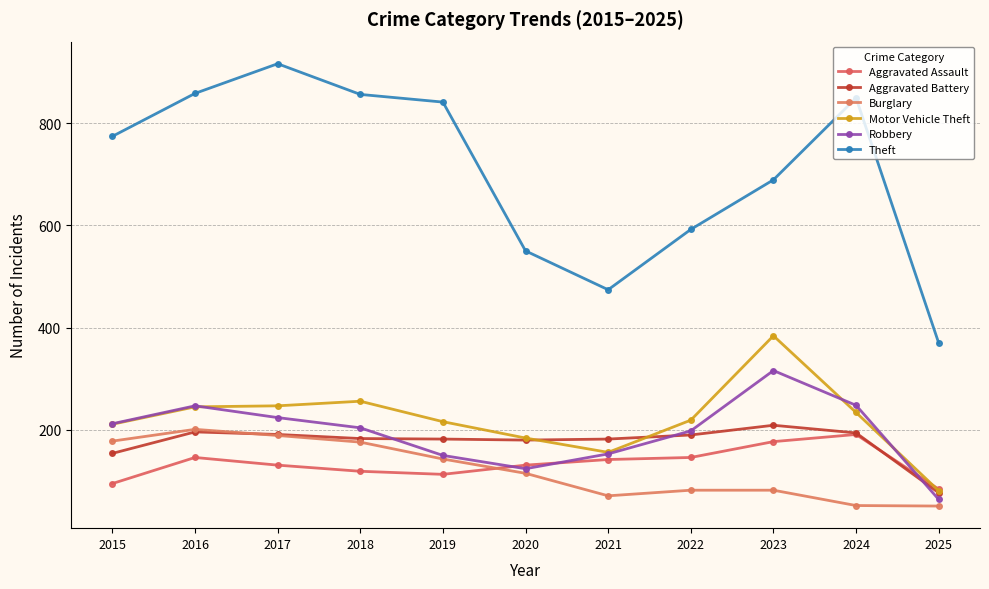

What is the difference between the highest and lowest values at 2022?

510